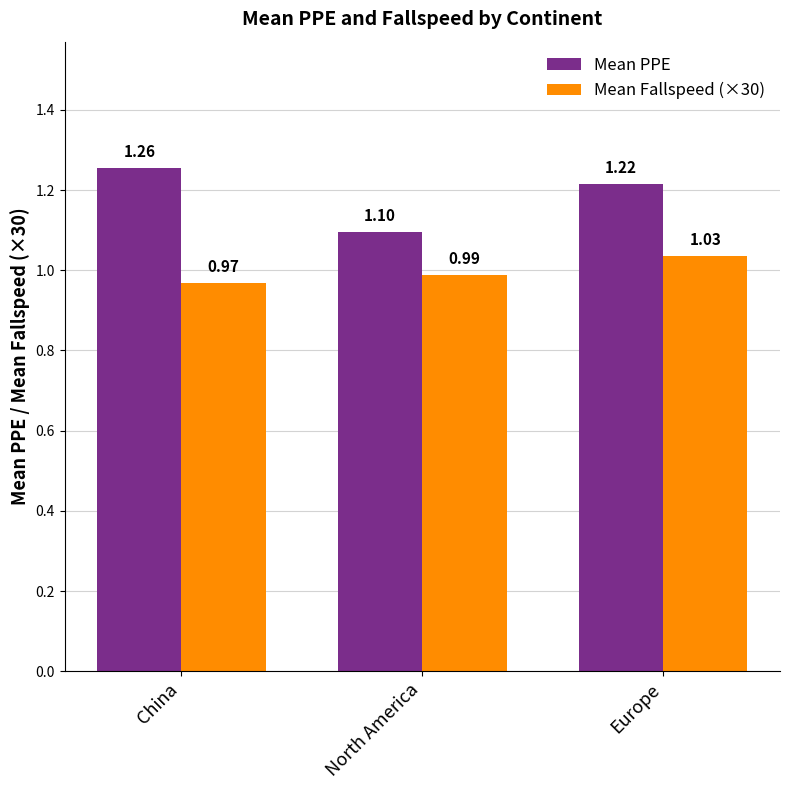

Which label corresponds to the largest value in the chart?

China